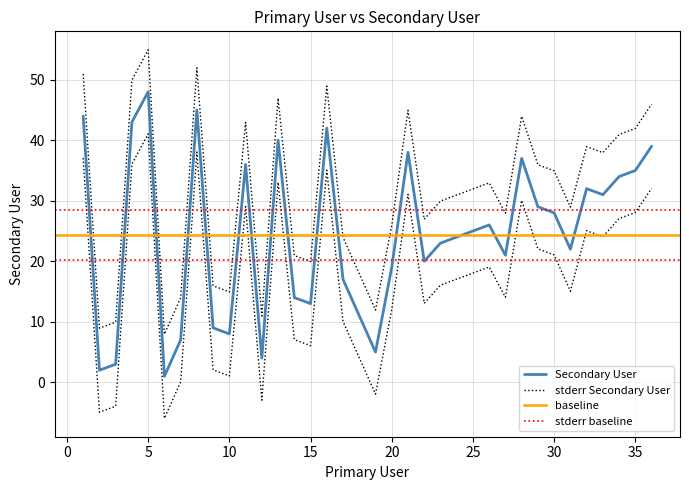

What is the average value?

24